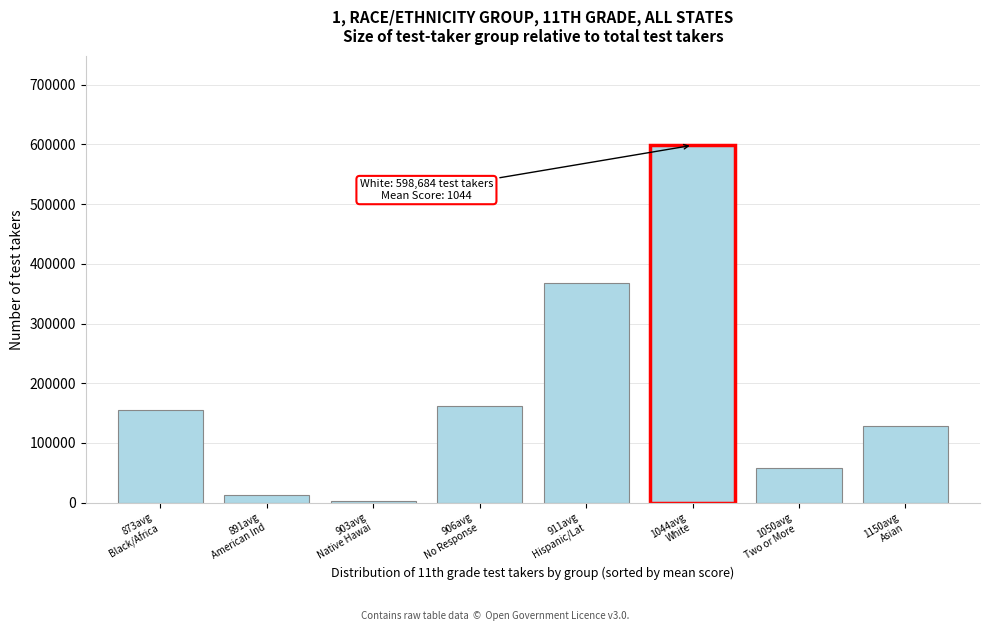

Reading left to right, extract all data points from this chart.

155044	12809	3486	162325	368734	598684	57996	127921